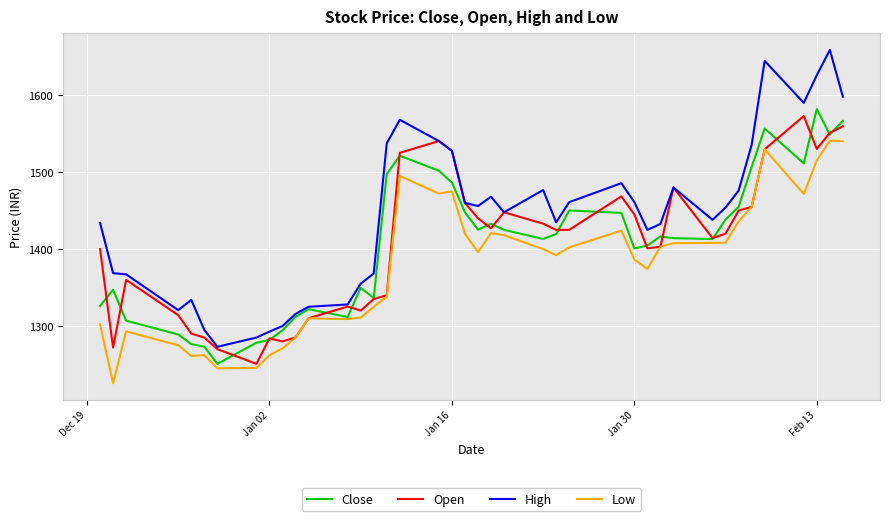

What is the maximum value for Close?

1582.0